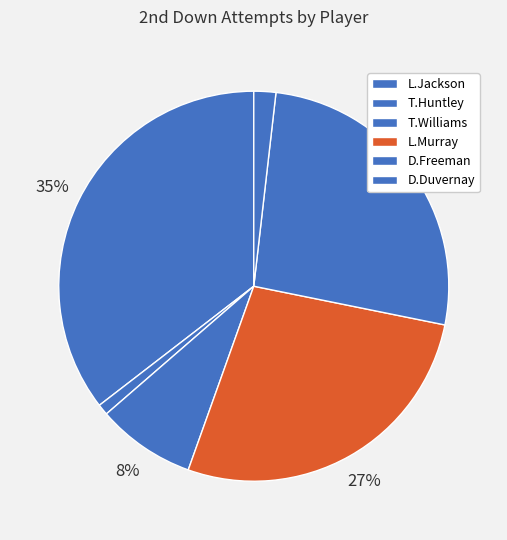

Does any single category account for the majority?

No